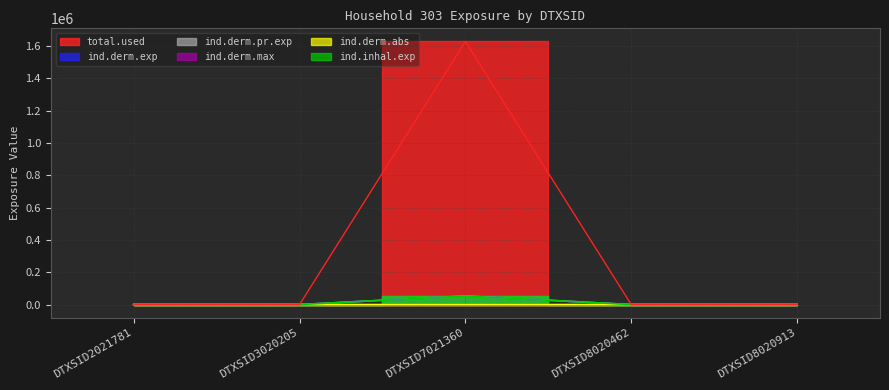

What is the approximate value of ind.derm.exp at DTXSID7021360?

53824.3